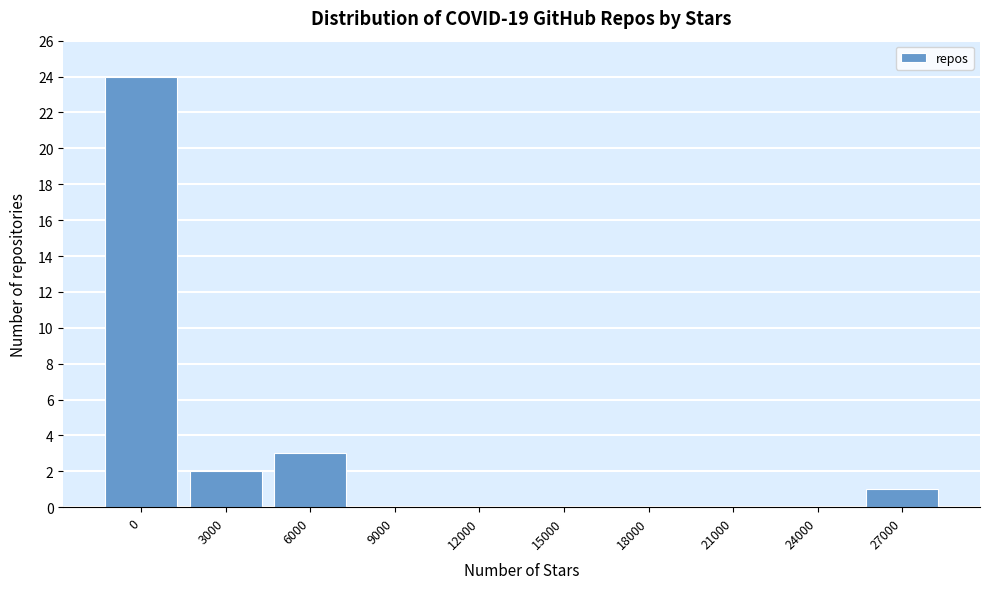

Reading left to right, extract all data points from this chart.

0=24	3000=2	6000=3	9000=0	12000=0	15000=0	18000=0	21000=0	24000=0	27000=1